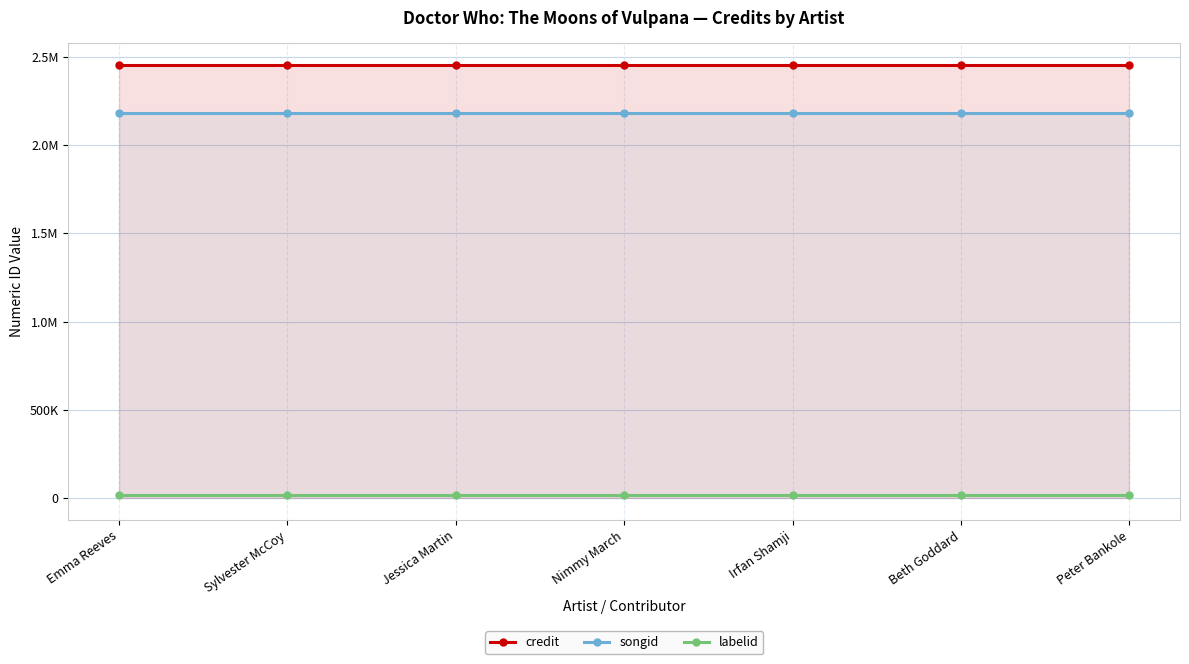

What value does the credit series have at Sylvester McCoy?

2453323